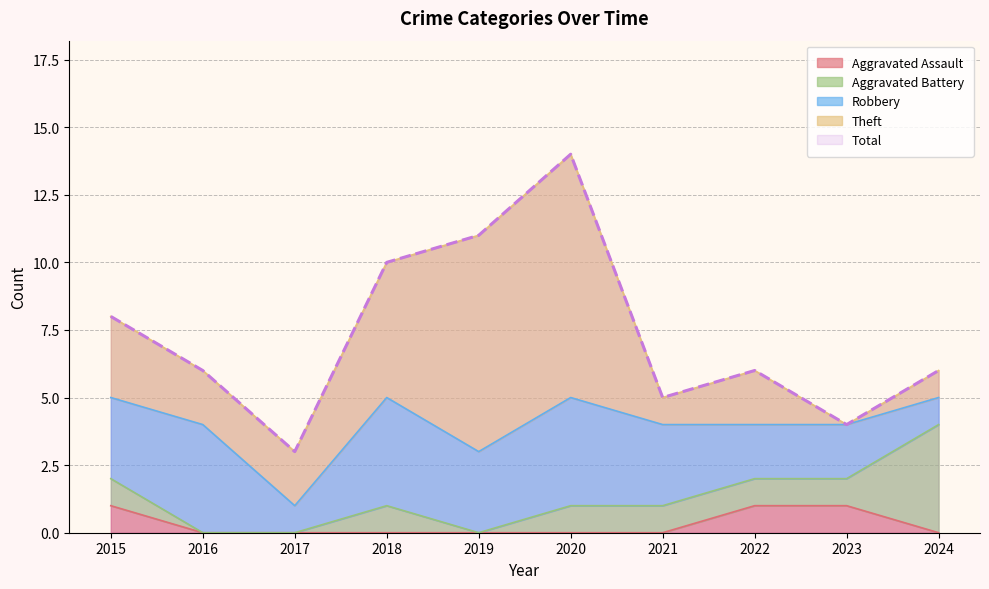

Does the chart have visible grid lines?

Yes